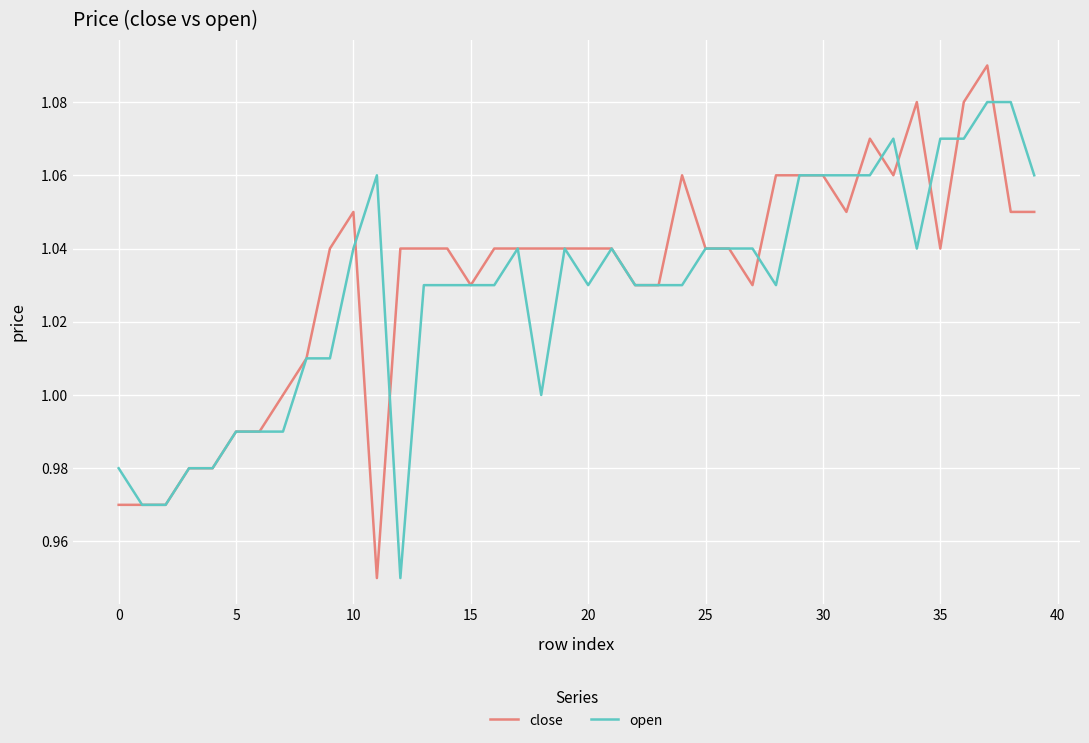

How many distinct data groups are displayed?

2